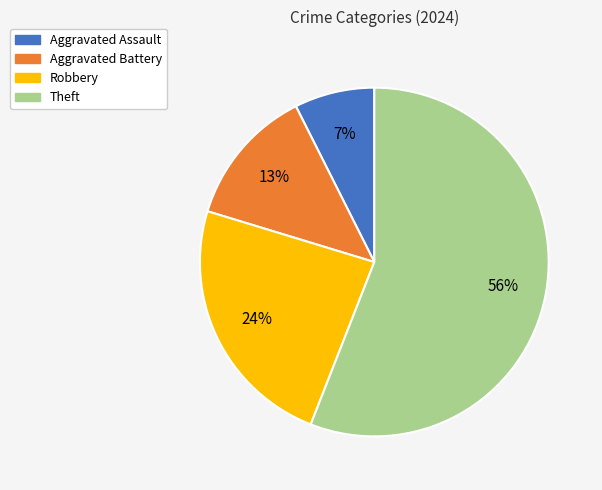

Count the number of slices in the pie.

4